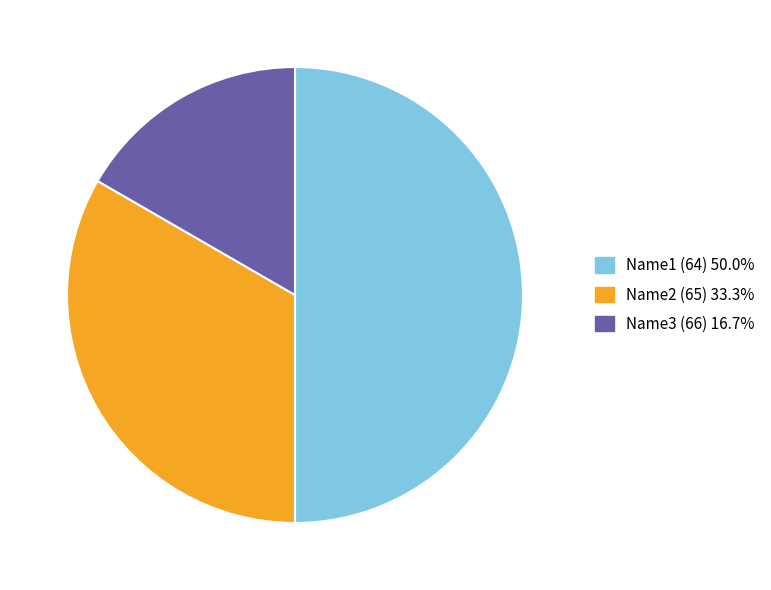

Do Name3 (66) 16.7% and Name1 (64) 50.0% together represent more than half of the pie?

Yes